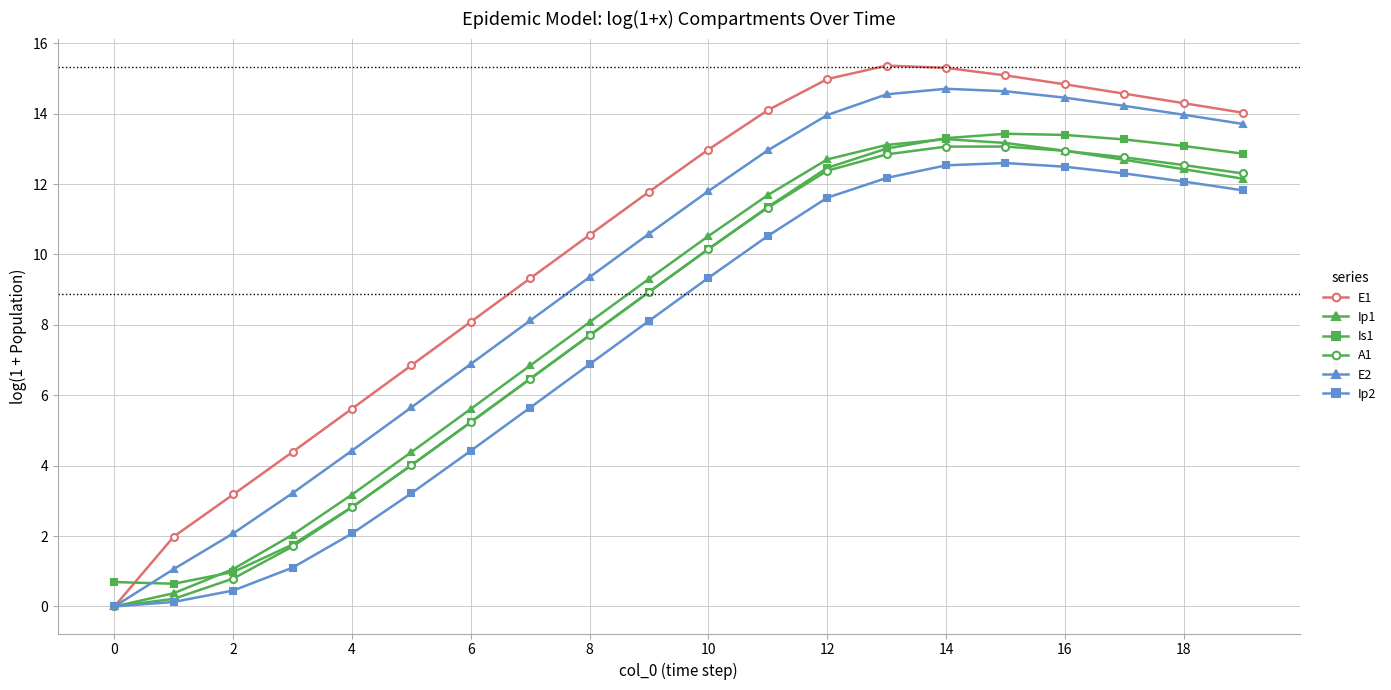

What is the maximum value for E2?

14.7